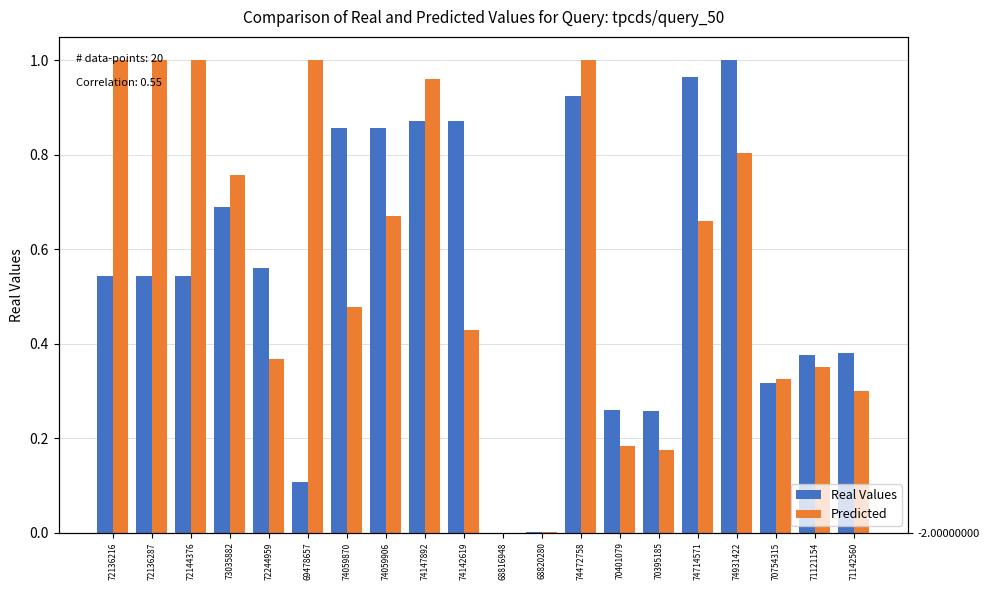

What is the label of the 3rd bar from the right?

70754315